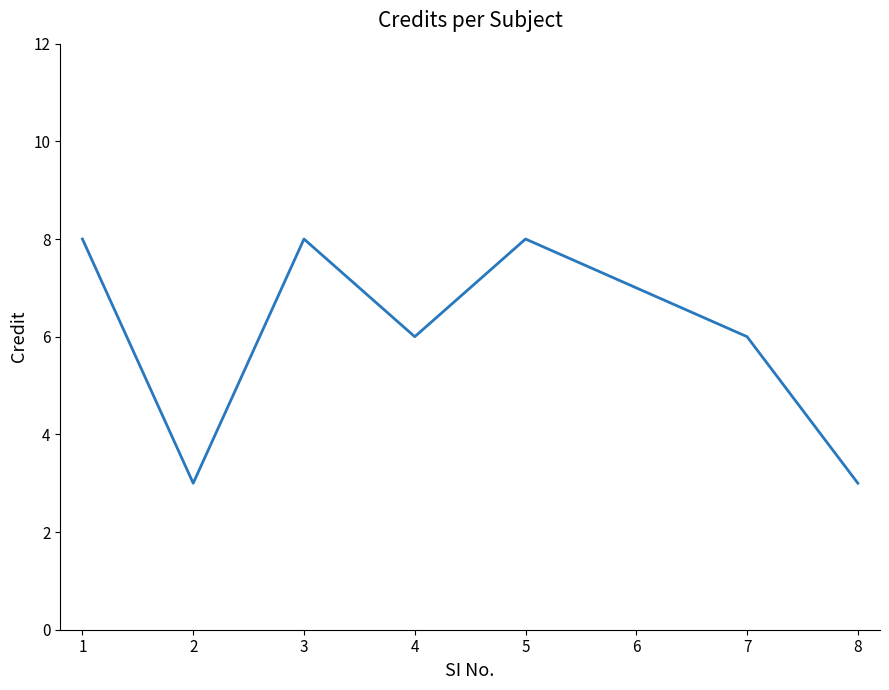

What is the ratio of the value at 6 to the value at 8?

2.3